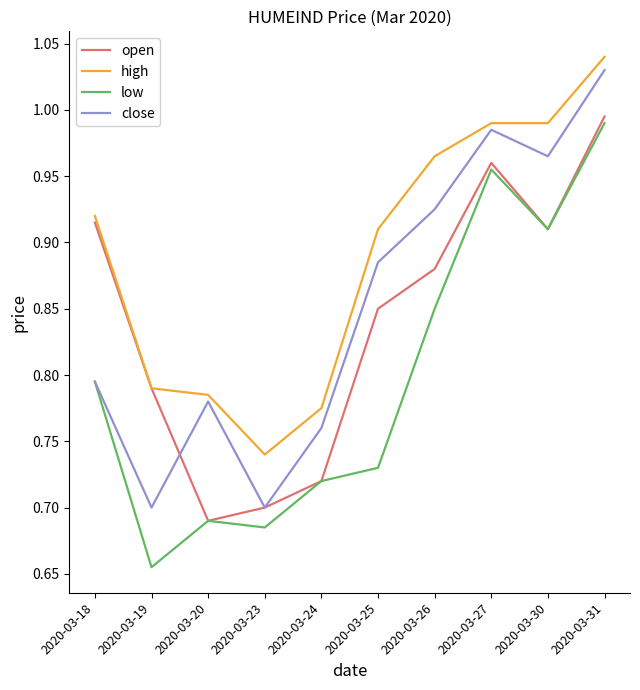

True or false: close and high cross at least once.

False